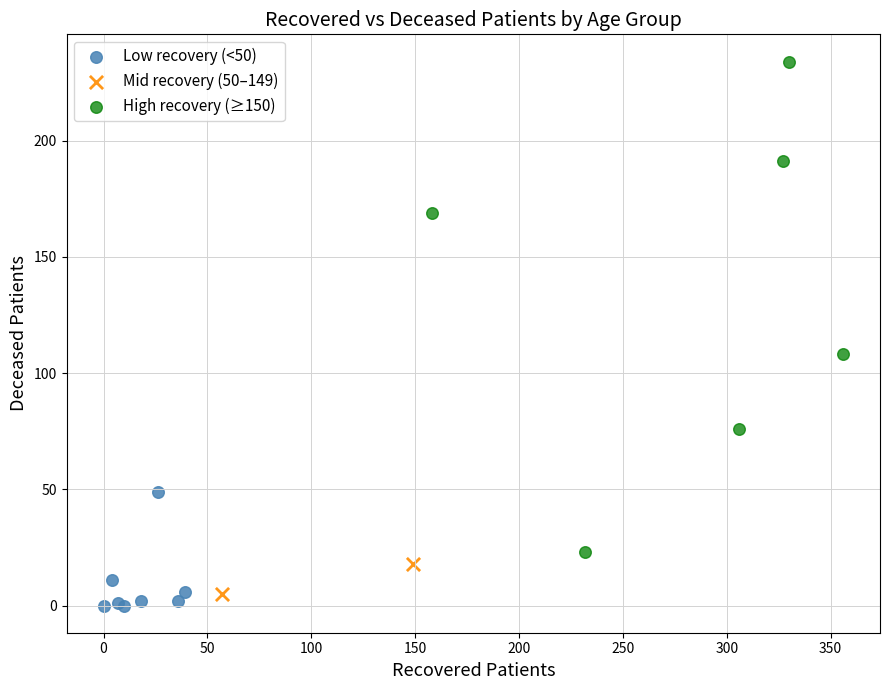

Which series has the widest spread of Y values?

High recovery (≥150)